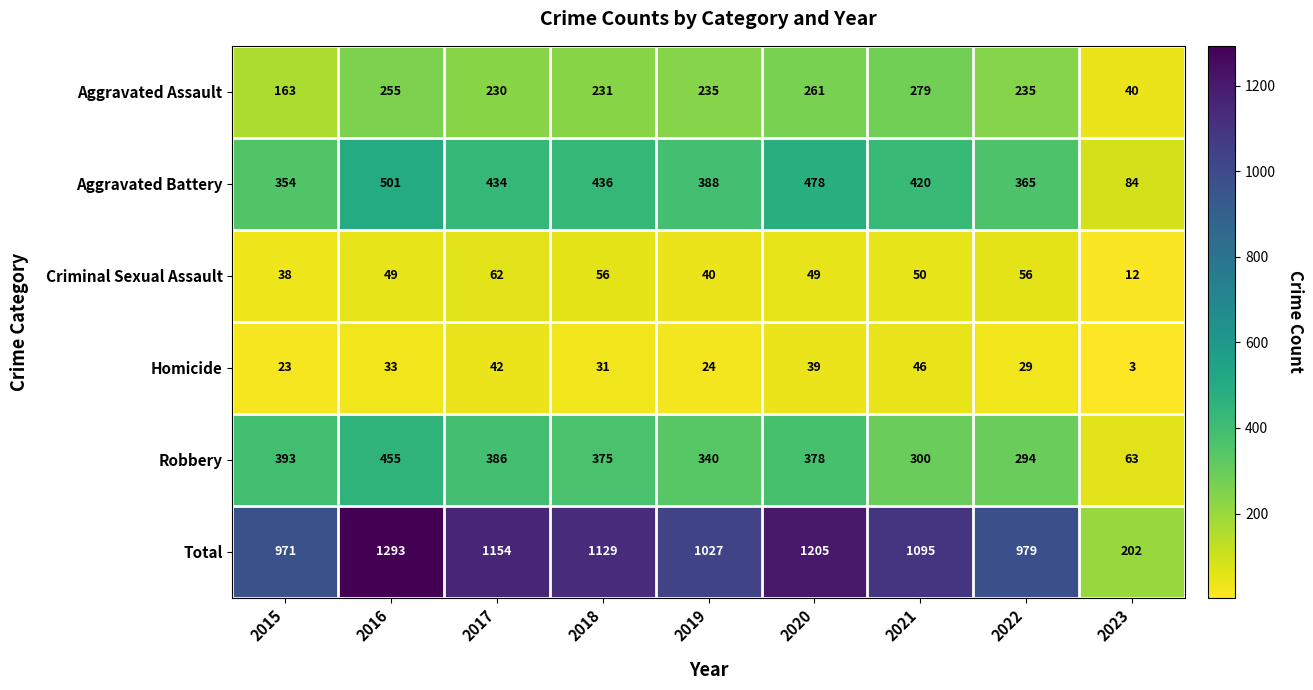

The Homicide series shows 38 at 2022. True or false?

False